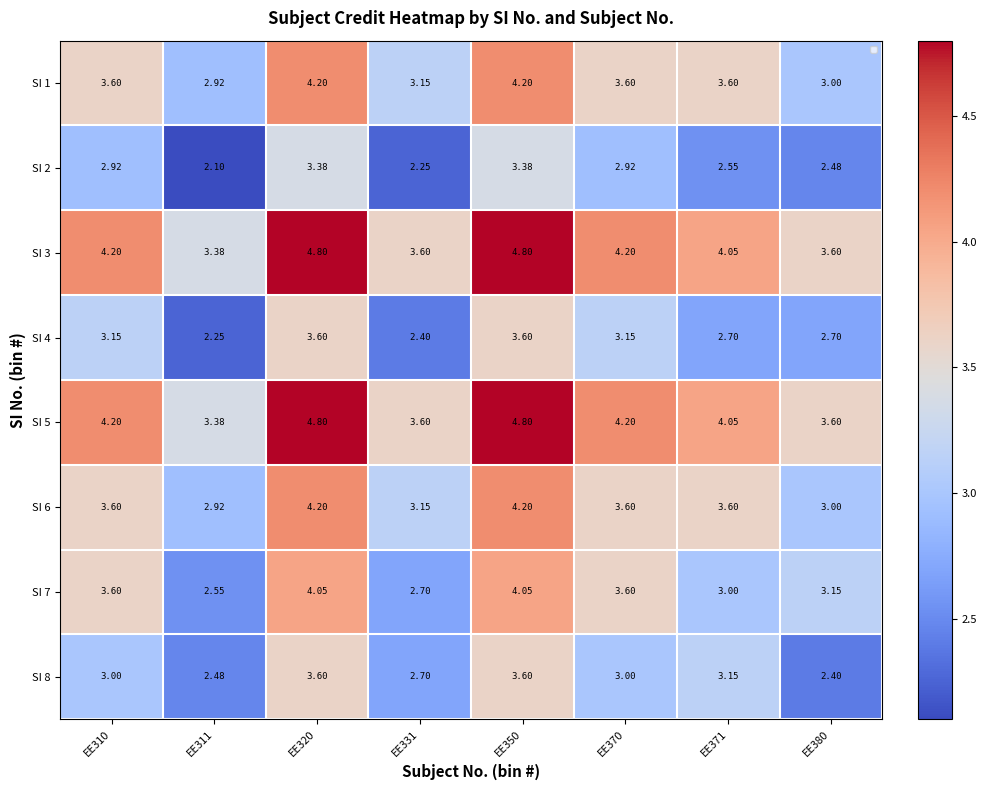

At which label does SI 7 first exceed 3?

EE310